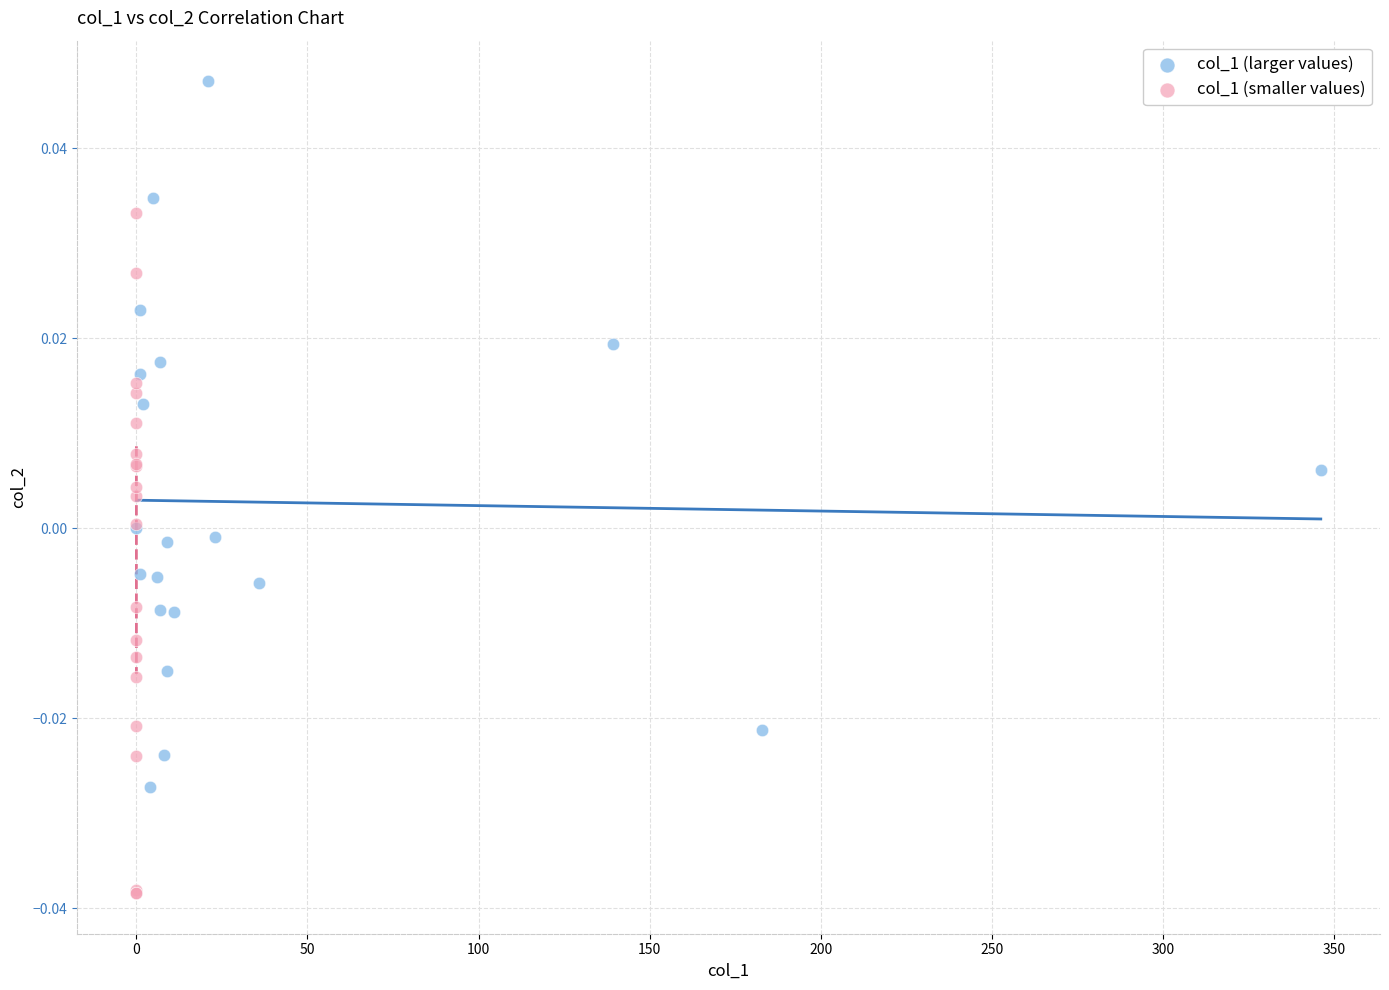

What are all the series names shown in the legend?

col_1 (larger values), col_1 (smaller values)